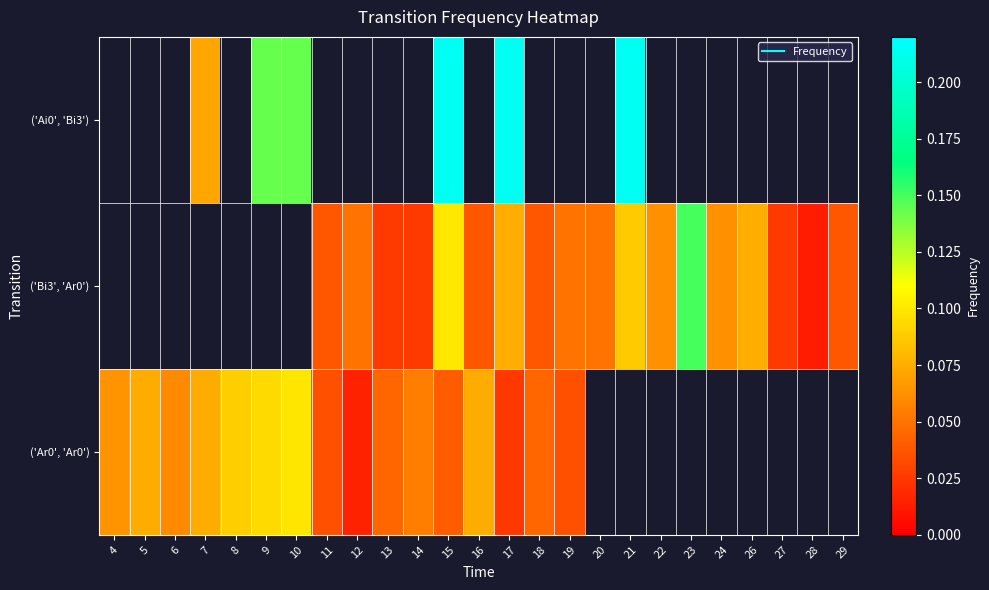

Rank the series by their average value, from highest to lowest.

('Ai0', 'Bi3'), ('Bi3', 'Ar0'), ('Ar0', 'Ar0')